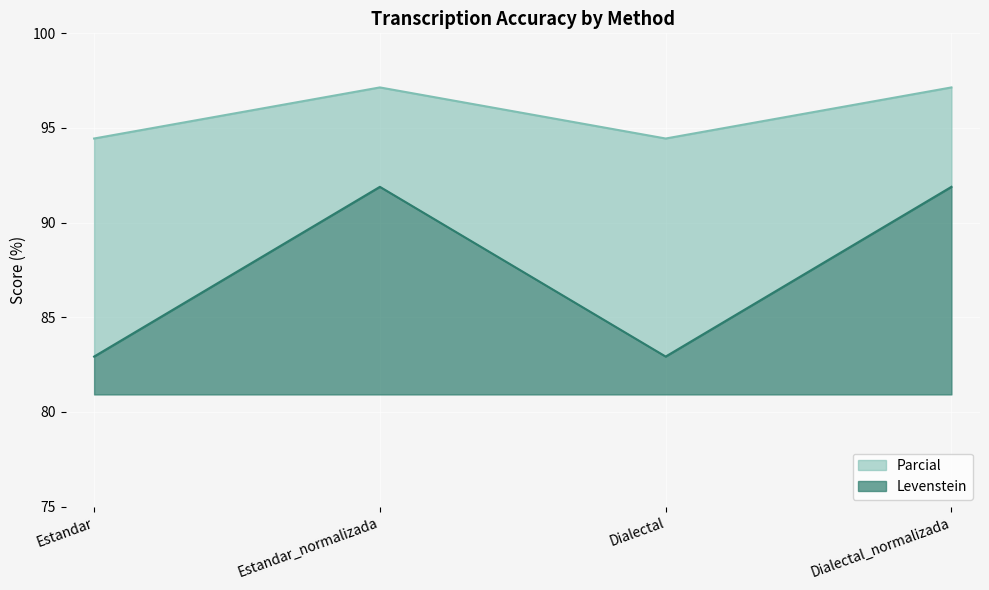

What is the total value across all series at Estandar?

13.5